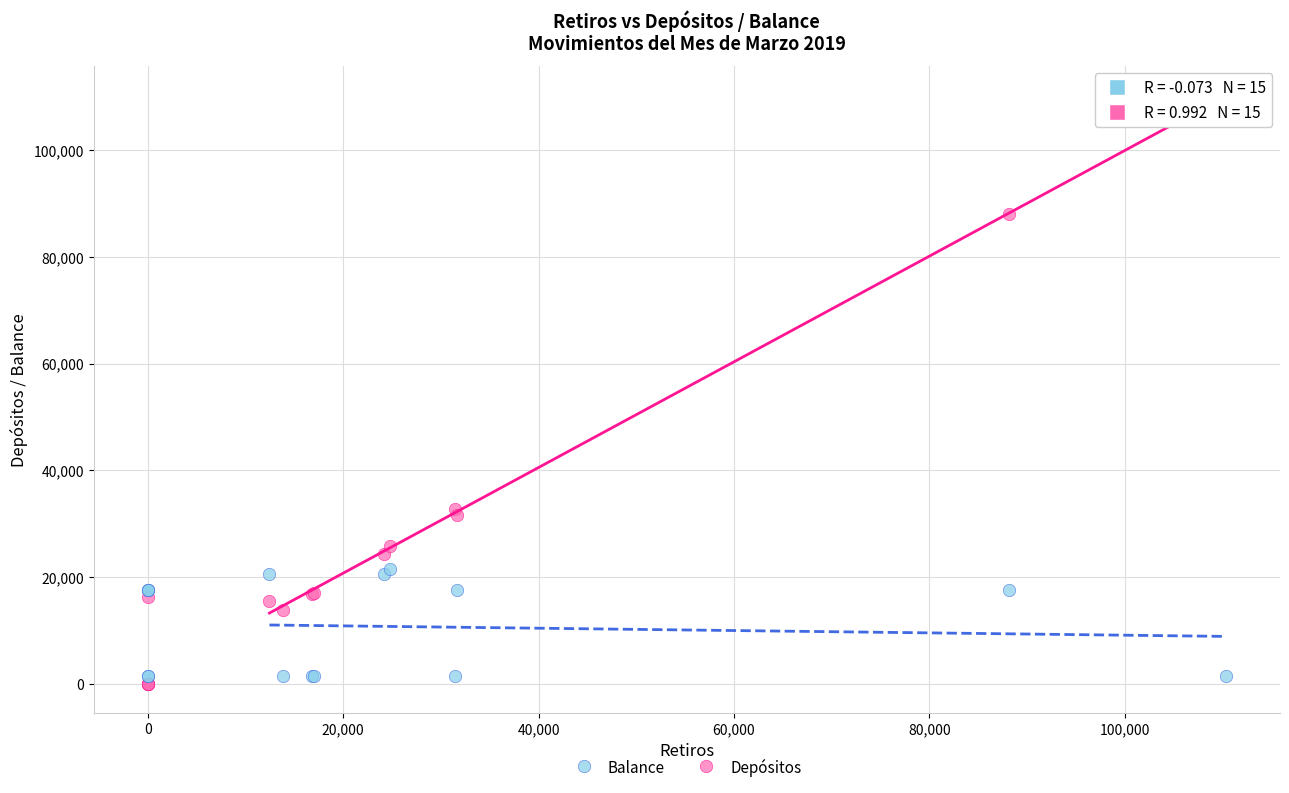

In the Balance series, what Y value is closest to 11431?

17531